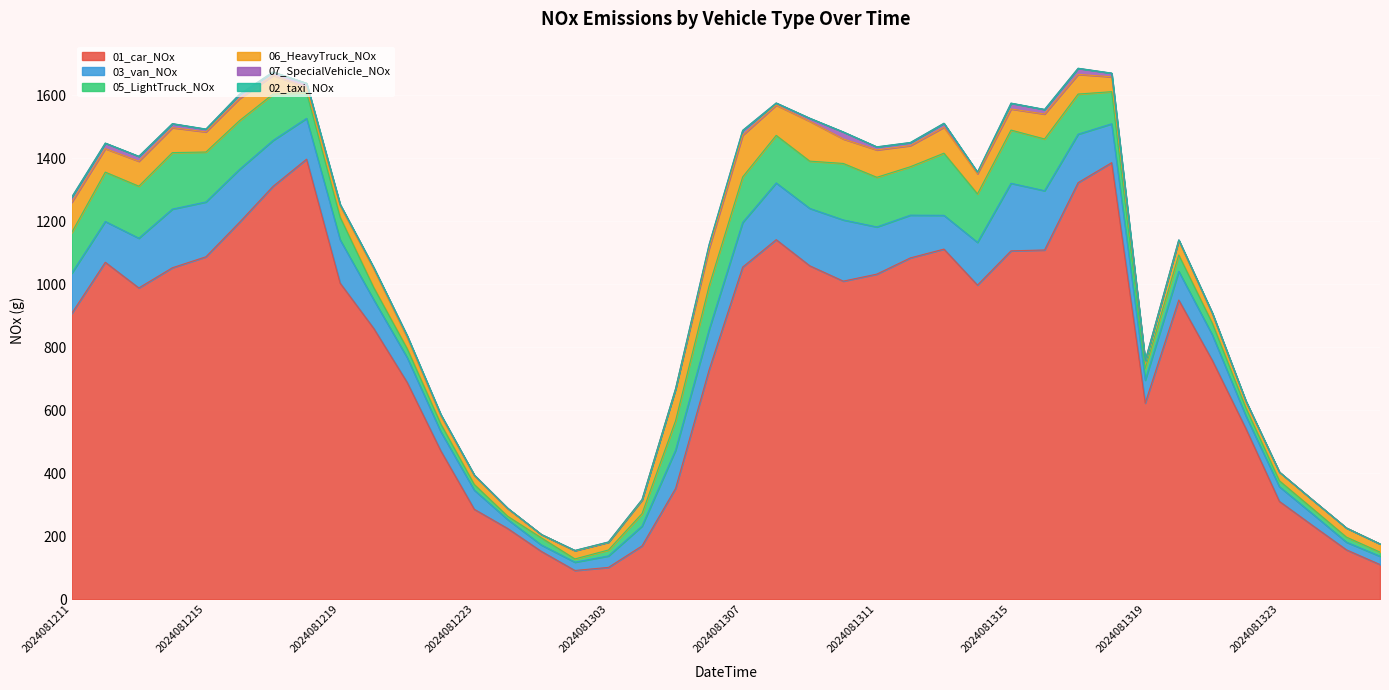

Reading left to right, list all the values displayed in this chart.

01_car_NOx: 2024081211=907.3	2024081212=1069.5	2024081213=988.1	2024081214=1052.1	2024081215=1086.9	2024081216=1196.3	2024081217=1310.5	2024081218=1396.8	2024081219=1003.4	2024081220=860.0	2024081221=688.0	2024081222=471.4	2024081223=285.5	2024081300=224.2	2024081301=151.8	2024081302=91.2	2024081303=101.0	2024081304=169.2	2024081305=351.6	2024081306=728.3	2024081307=1054.2	2024081308=1141.3	2024081309=1058.4	2024081310=1009.7	2024081311=1031.9	2024081312=1083.5	2024081313=1111.3	2024081314=997.1	2024081315=1105.7	2024081316=1108.5	2024081317=1322.3	2024081318=1385.7	2024081319=622.5	2024081320=949.8	2024081321=758.3	2024081322=541.7	2024081323=310.6	2024081400=233.3	2024081401=156.7	2024081402=110.0
03_van_NOx: 2024081211=127.5	2024081212=129.5	2024081213=157.8	2024081214=186.1	2024081215=174.0	2024081216=167.9	2024081217=145.7	2024081218=129.5	2024081219=137.6	2024081220=91.0	2024081221=78.9	2024081222=60.7	2024081223=60.7	2024081300=28.3	2024081301=20.2	2024081302=26.3	2024081303=36.4	2024081304=62.7	2024081305=121.4	2024081306=127.5	2024081307=141.6	2024081308=180.1	2024081309=182.1	2024081310=194.2	2024081311=149.7	2024081312=135.6	2024081313=107.2	2024081314=135.6	2024081315=214.5	2024081316=188.2	2024081317=153.8	2024081318=123.4	2024081319=72.8	2024081320=91.0	2024081321=80.9	2024081322=40.5	2024081323=46.5	2024081400=36.4	2024081401=24.3	2024081402=26.3
05_LightTruck_NOx: 2024081211=129.3	2024081212=156.6	2024081213=165.1	2024081214=179.3	2024081215=158.5	2024081216=154.8	2024081217=147.2	2024081218=82.1	2024081219=71.7	2024081220=38.7	2024081221=28.3	2024081222=24.5	2024081223=17.9	2024081300=10.4	2024081301=22.6	2024081302=10.4	2024081303=18.9	2024081304=39.6	2024081305=93.4	2024081306=138.7	2024081307=144.4	2024081308=151.0	2024081309=150.0	2024081310=179.3	2024081311=157.6	2024081312=153.8	2024081313=197.2	2024081314=153.8	2024081315=168.9	2024081316=164.2	2024081317=127.4	2024081318=101.9	2024081319=36.8	2024081320=51.9	2024081321=36.8	2024081322=25.5	2024081323=18.9	2024081400=17.0	2024081401=16.0	2024081402=13.2
06_HeavyTruck_NOx: 2024081211=96.0	2024081212=74.6	2024081213=79.2	2024081214=79.2	2024081215=64.0	2024081216=70.1	2024081217=59.4	2024081218=16.8	2024081219=36.6	2024081220=59.4	2024081221=35.0	2024081222=25.9	2024081223=28.9	2024081300=24.4	2024081301=10.7	2024081302=25.9	2024081303=24.4	2024081304=42.6	2024081305=100.5	2024081306=118.8	2024081307=132.5	2024081308=96.0	2024081309=126.4	2024081310=77.7	2024081311=86.8	2024081312=67.0	2024081313=82.2	2024081314=64.0	2024081315=67.0	2024081316=79.2	2024081317=62.4	2024081318=47.2	2024081319=22.8	2024081320=45.7	2024081321=30.5	2024081322=19.8	2024081323=27.4	2024081400=27.4	2024081401=28.9	2024081402=25.9
02_taxi_NOx: 2024081211=0.4	2024081212=0.4	2024081213=0.4	2024081214=0.5	2024081215=0.4	2024081216=0.4	2024081217=0.4	2024081218=0.2	2024081219=0.2	2024081220=0.2	2024081221=0.1	2024081222=0.2	2024081223=0.1	2024081300=0.2	2024081301=0.2	2024081302=0.1	2024081303=0.1	2024081304=0.1	2024081305=0.1	2024081306=0.1	2024081307=0.2	2024081308=0.3	2024081309=0.3	2024081310=0.4	2024081311=0.4	2024081312=0.4	2024081313=0.4	2024081314=0.4	2024081315=0.4	2024081316=0.3	2024081317=0.4	2024081318=0.3	2024081319=0.1	2024081320=0.3	2024081321=0.1	2024081322=0.2	2024081323=0.2	2024081400=0.2	2024081401=0.2	2024081402=0.2
07_SpecialVehicle_NOx: 2024081211=16.3	2024081212=17.3	2024081213=15.4	2024081214=12.5	2024081215=8.6	2024081216=13.4	2024081217=10.6	2024081218=12.5	2024081219=3.8	2024081220=3.8	2024081221=5.8	2024081222=3.8	2024081223=1.0	2024081300=1.0	2024081301=0.0	2024081302=1.0	2024081303=1.0	2024081304=1.9	2024081305=1.0	2024081306=12.5	2024081307=15.4	2024081308=6.7	2024081309=9.6	2024081310=22.1	2024081311=9.6	2024081312=9.6	2024081313=12.5	2024081314=4.8	2024081315=18.2	2024081316=14.4	2024081317=19.2	2024081318=11.5	2024081319=1.9	2024081320=1.9	2024081321=1.9	2024081322=1.9	2024081323=0.0	2024081400=0.0	2024081401=0.0	2024081402=0.0